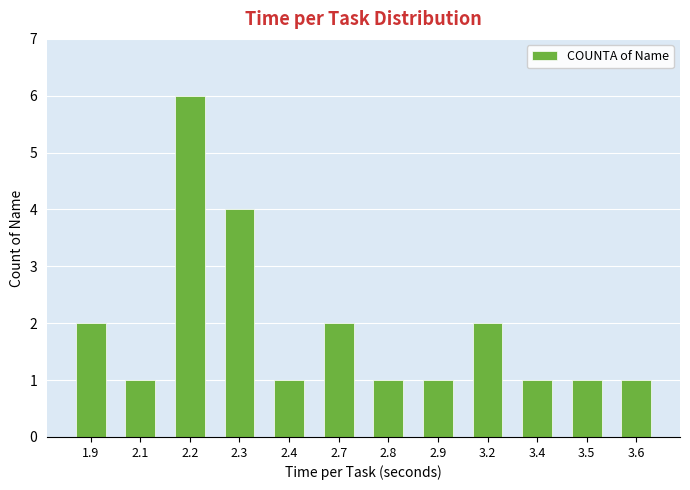

What is the sum of the values at 2.1 and 2.2?

7